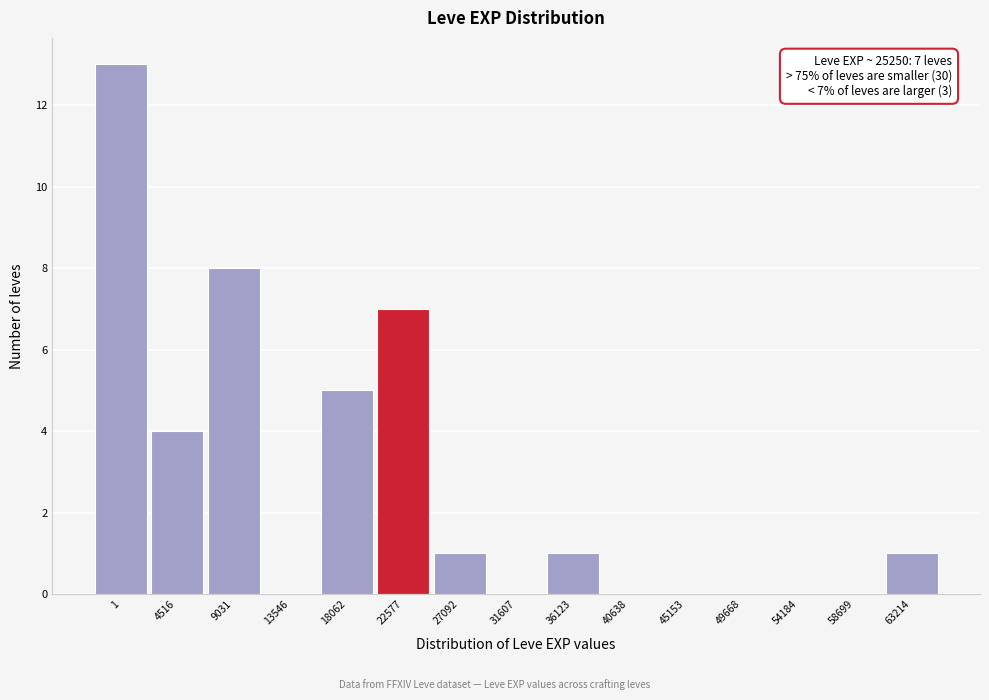

Reading right to left, what are all the values shown in this chart?

63214=1	58699=0	54184=0	49668=0	45153=0	40638=0	36123=1	31607=0	27092=1	22577=7	18062=5	13546=0	9031=8	4516=4	1=13